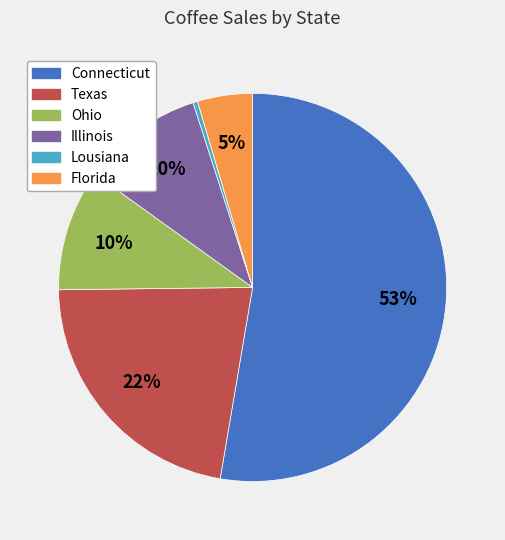

Approximately how many times larger is the value at Illinois compared to Texas?

0.5